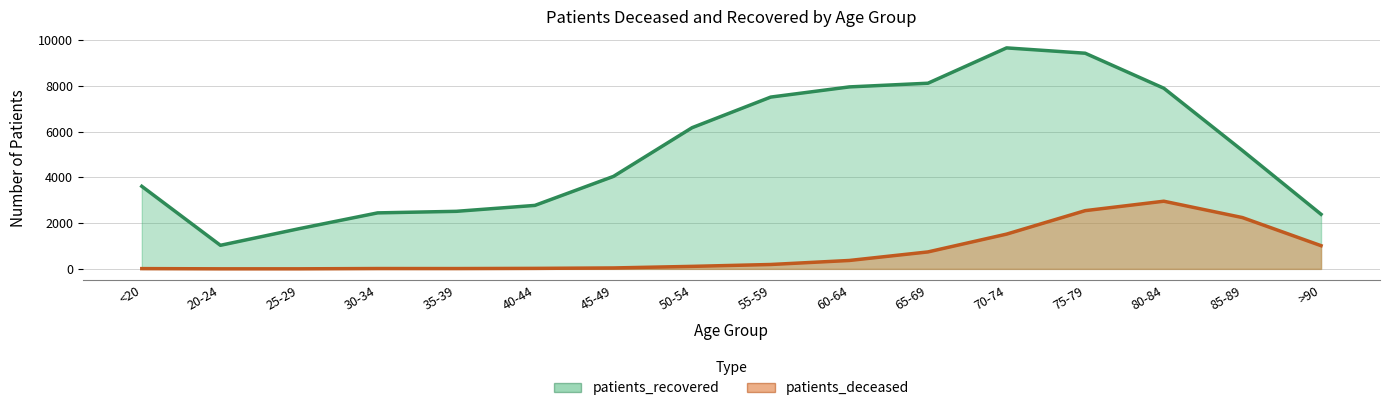

What is the sum of the patients_deceased values at 80-84 and 45-49?

3000